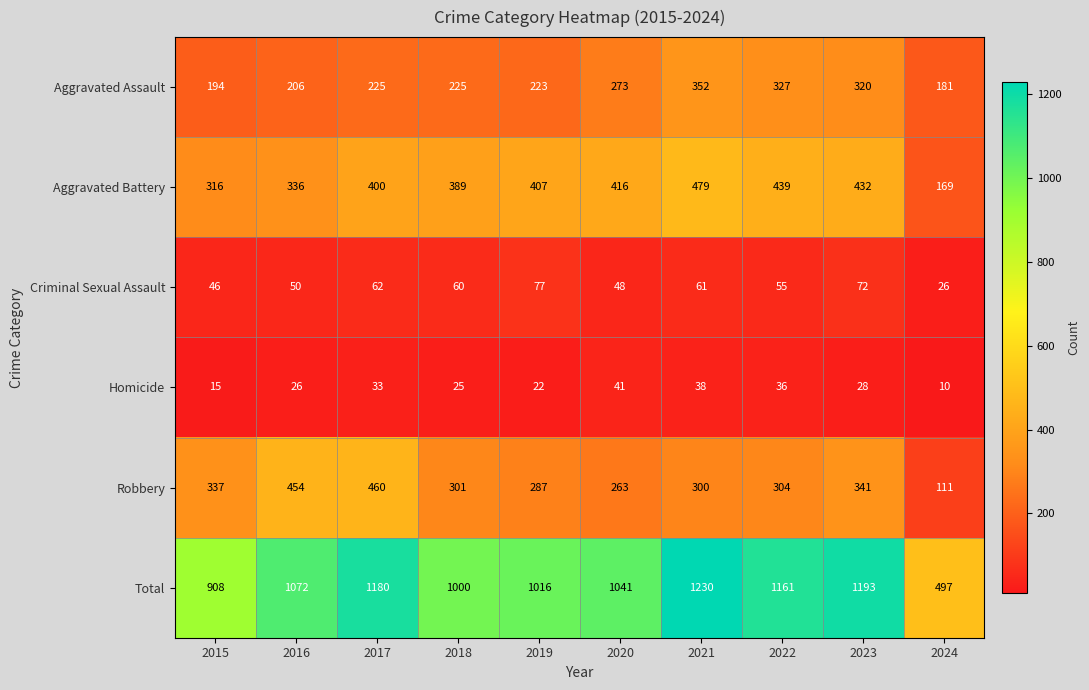

What is the total value across all series at 2015?

1816